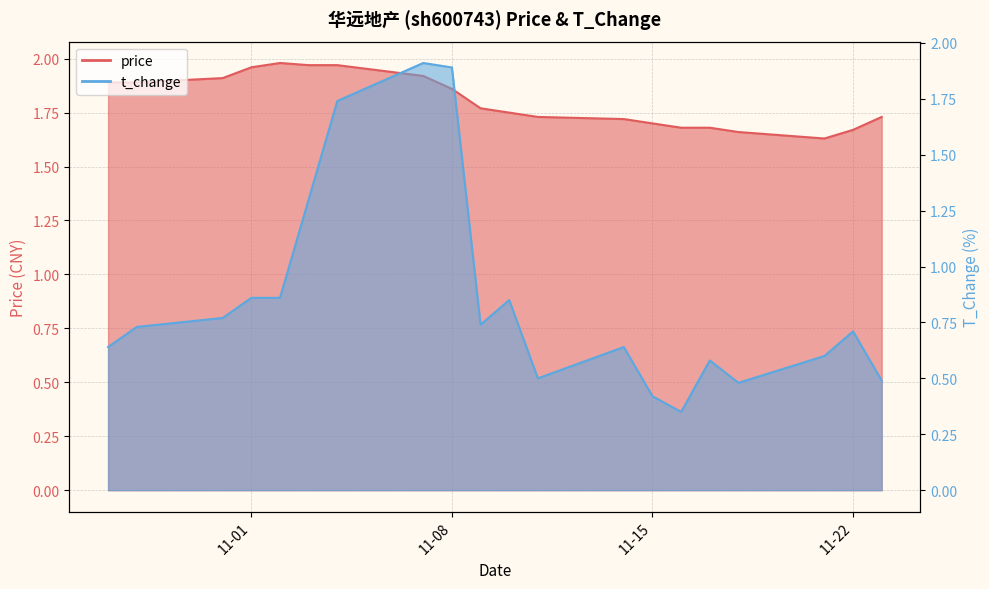

What is the difference between the highest and lowest values at 2022-10-27?

1.2